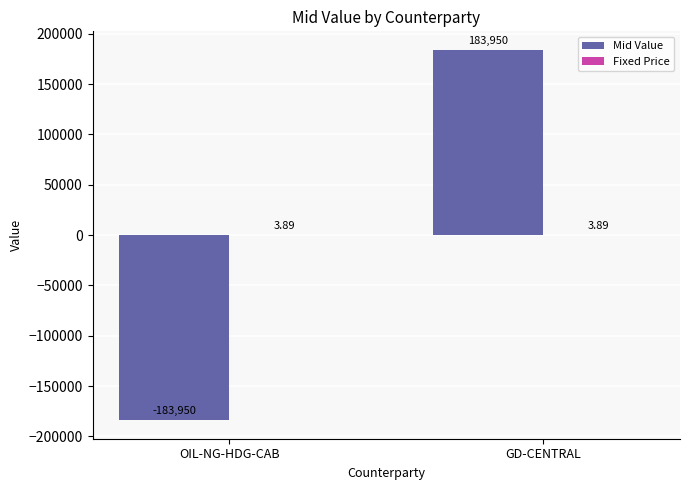

Which series changed the most between OIL-NG-HDG-CAB and GD-CENTRAL?

Mid Value